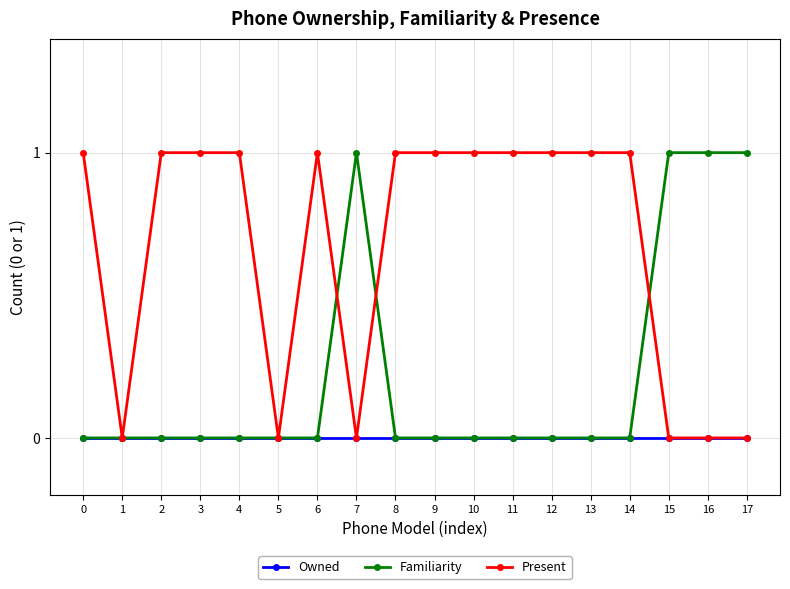

Rank the series by their average value, from lowest to highest.

Owned, Familiarity, Present